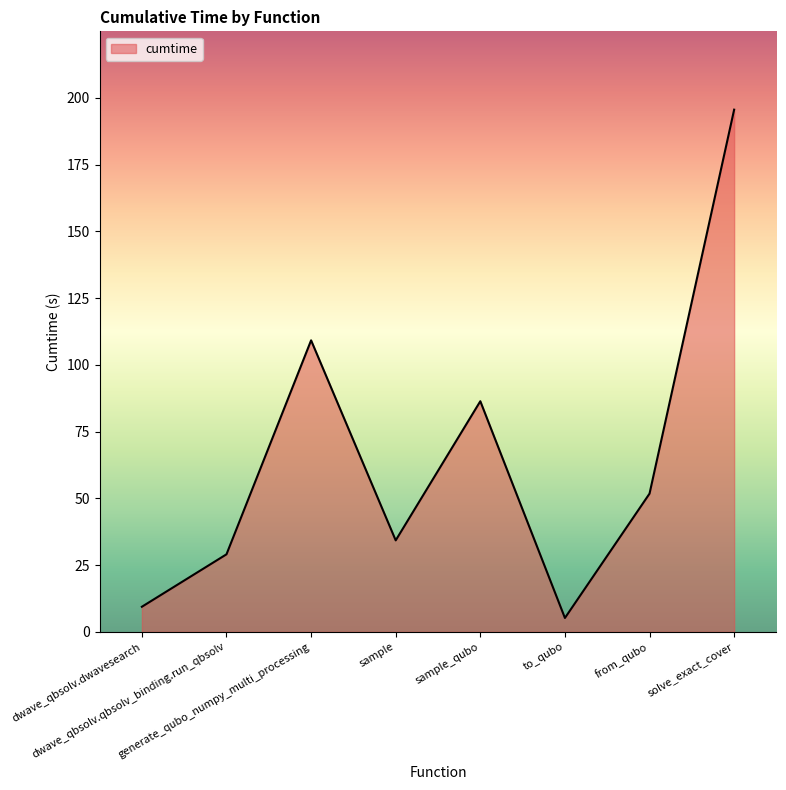

Where is the first local maximum?

generate_qubo_numpy_multi_processing